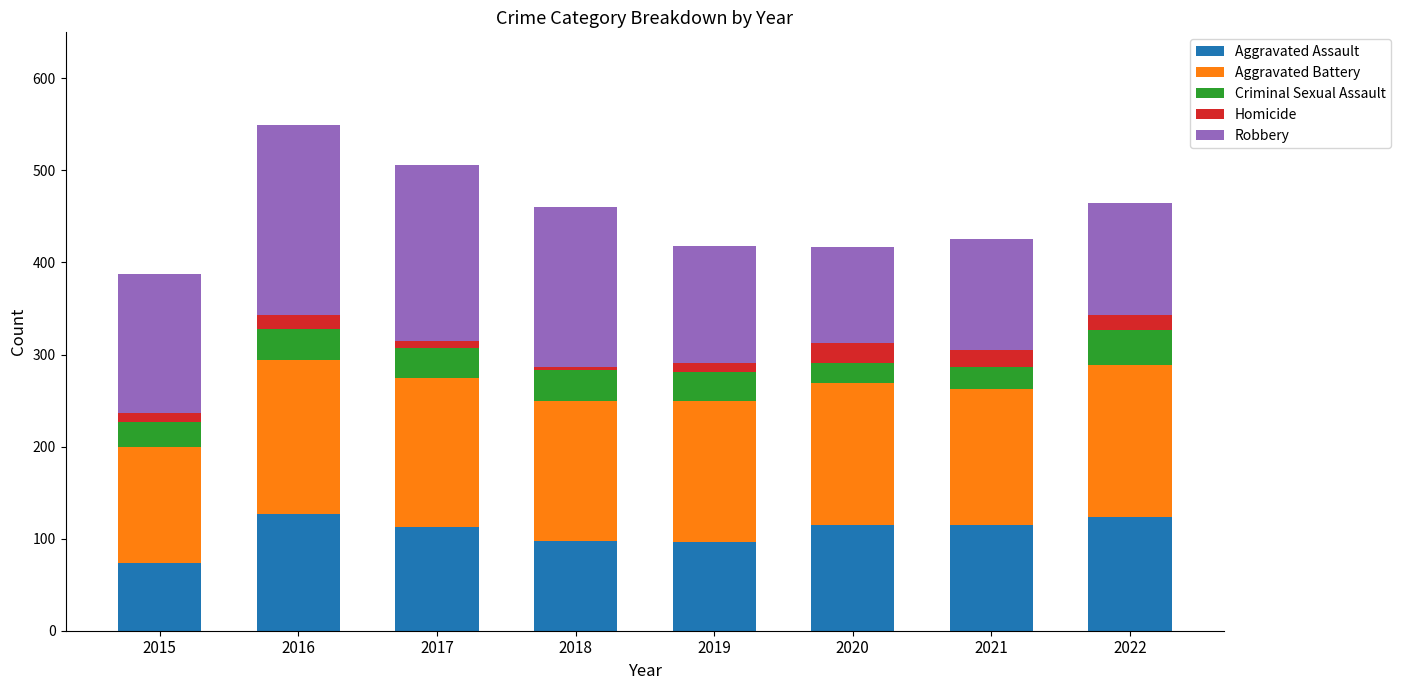

What is the minimum value for Aggravated Assault?

74